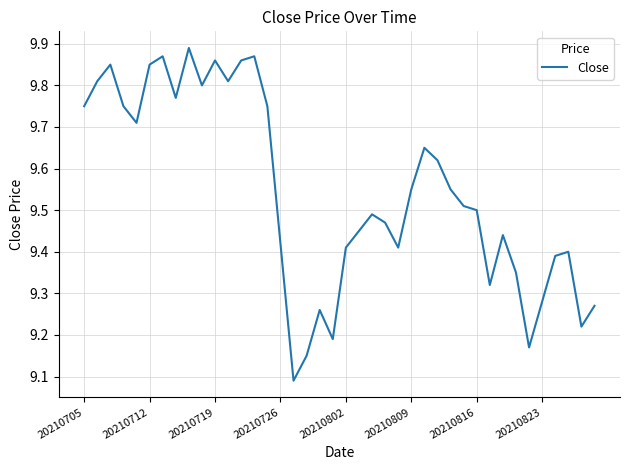

What is the difference between the second highest and minimum values?

0.8